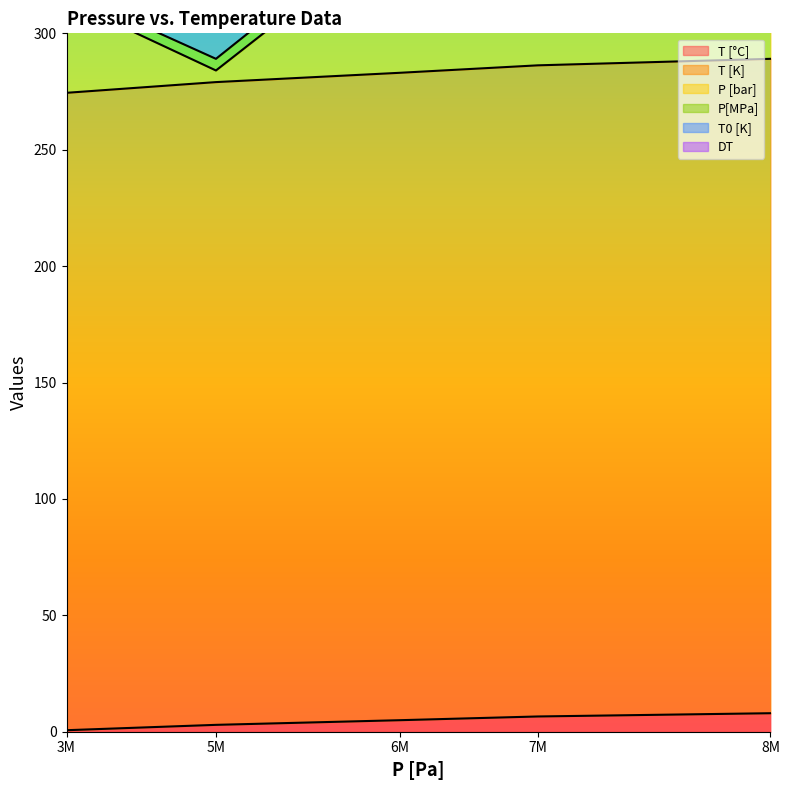

True or false: T [°C] has a value of 8.0 at 8M.

True